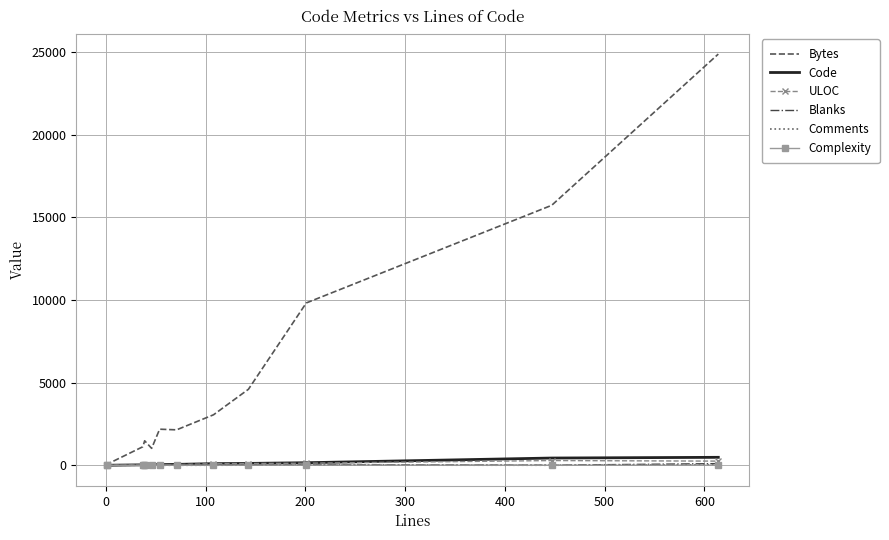

How many series are shown in this chart?

6